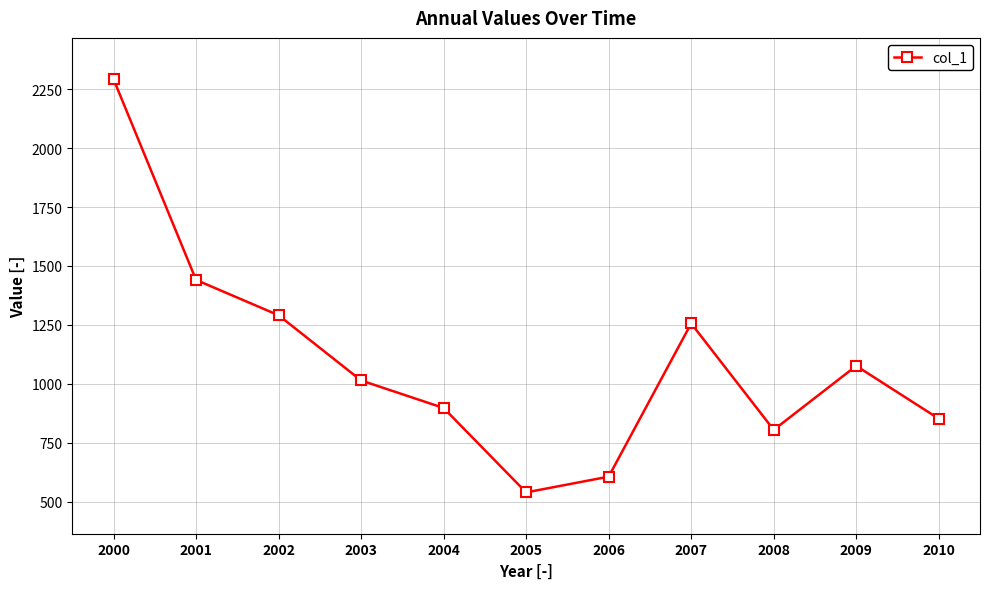

Reading right to left, extract all data points from this chart.

2010=851.7	2009=1075.8	2008=804.3	2007=1255.8	2006=605.7	2005=538.8	2004=897.1	2003=1013.9	2002=1290.6	2001=1440.6	2000=2292.4